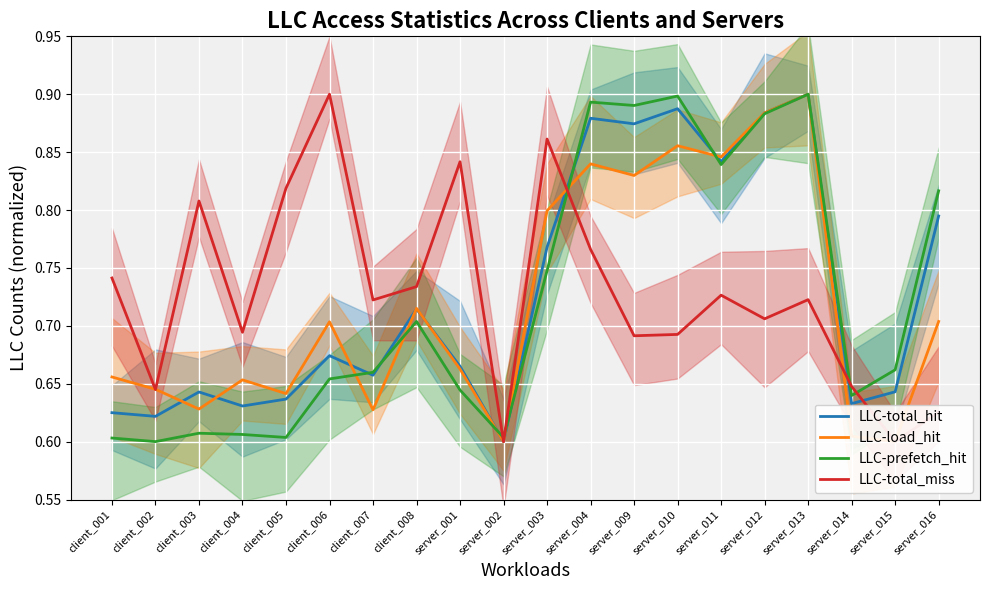

What is the minimum value shown in the chart?

0.6